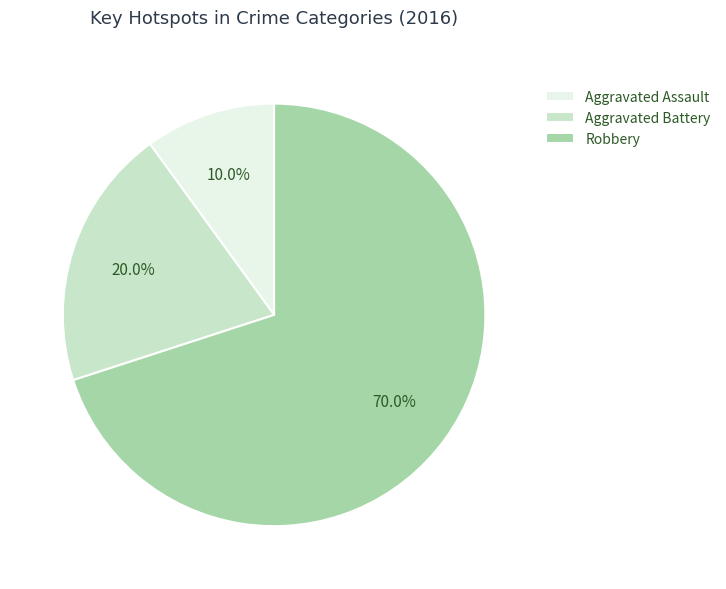

To the nearest percent, what portion does Aggravated Battery represent?

20%